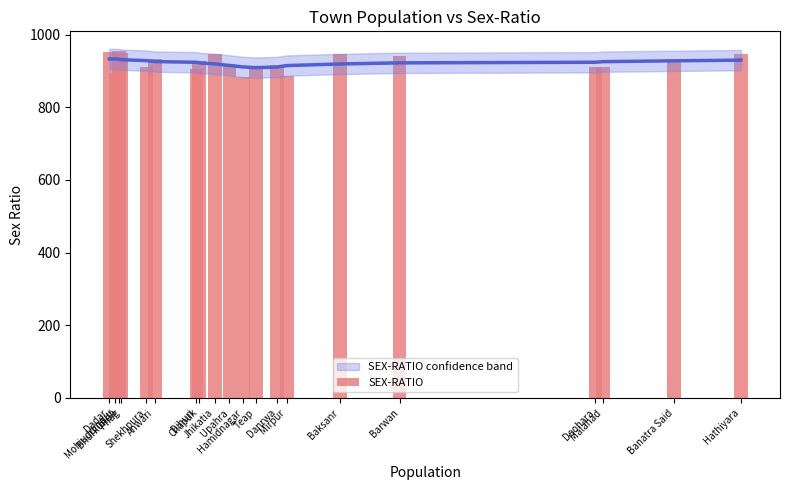

What is the change in value from Deohara to Banatra Said?

+13